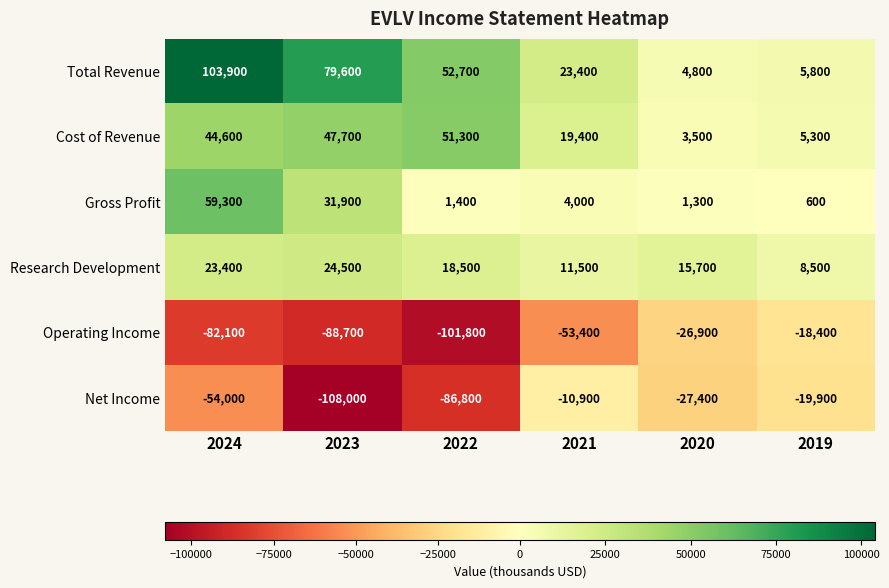

The value of Total Revenue at 2024 is 103900. True or false?

True